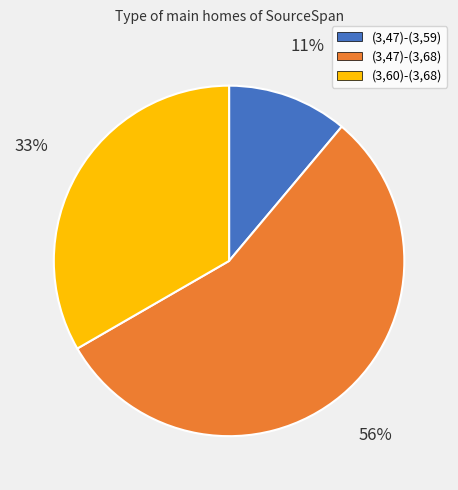

Which category has the smallest portion of the pie?

(3,47)-(3,59)